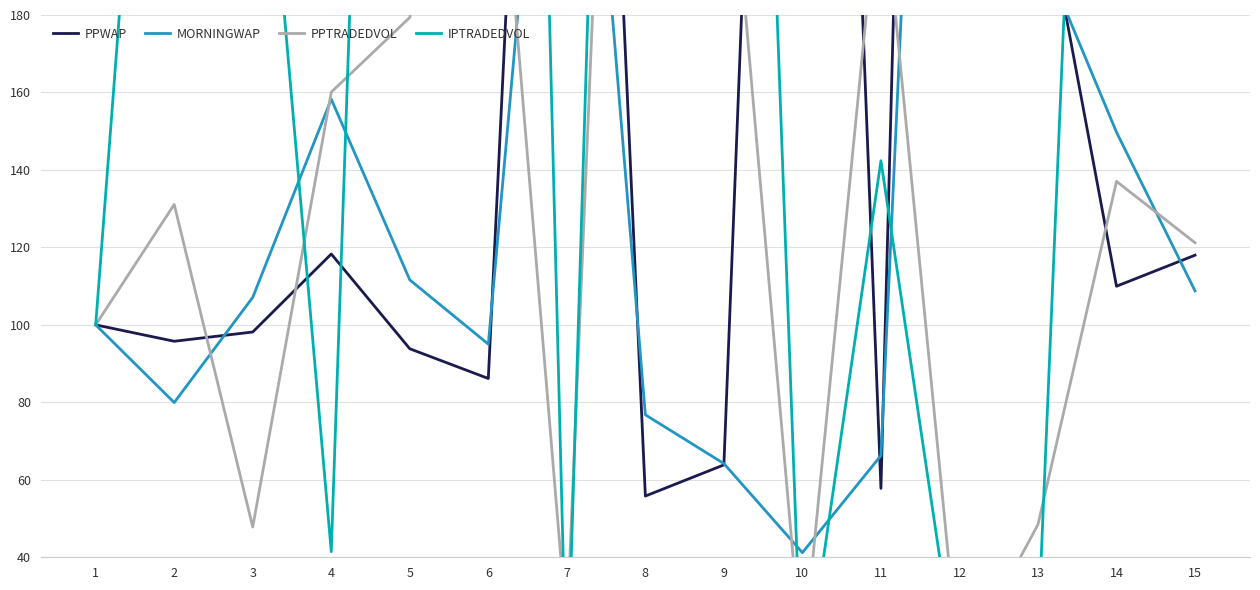

What is the spread (max minus min) of values at 3?

225.7